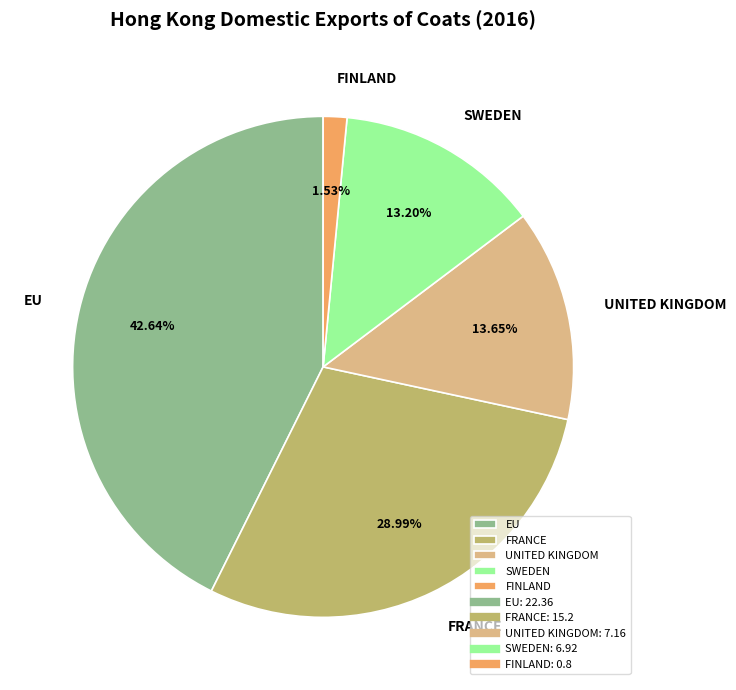

To the nearest percent, what portion does UNITED KINGDOM represent?

14%